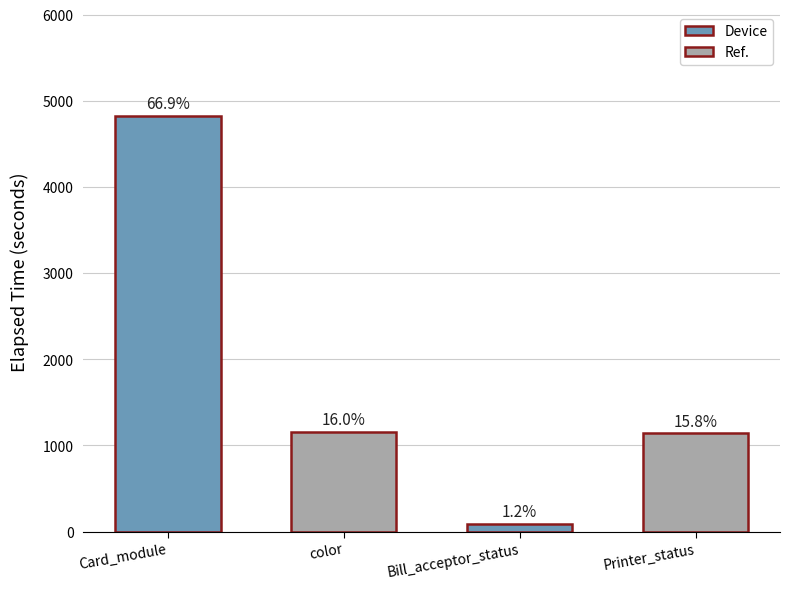

Which has a higher value, color or Card_module?

Card_module